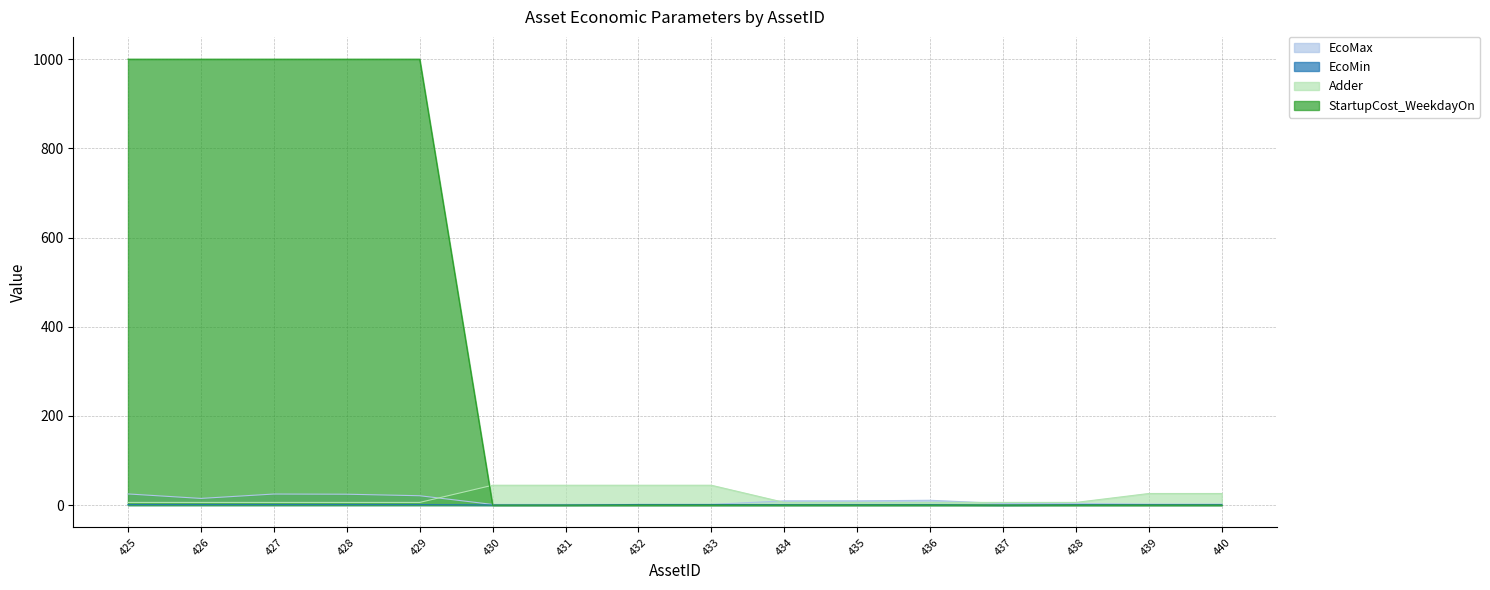

How many lines are shown in the chart?

4